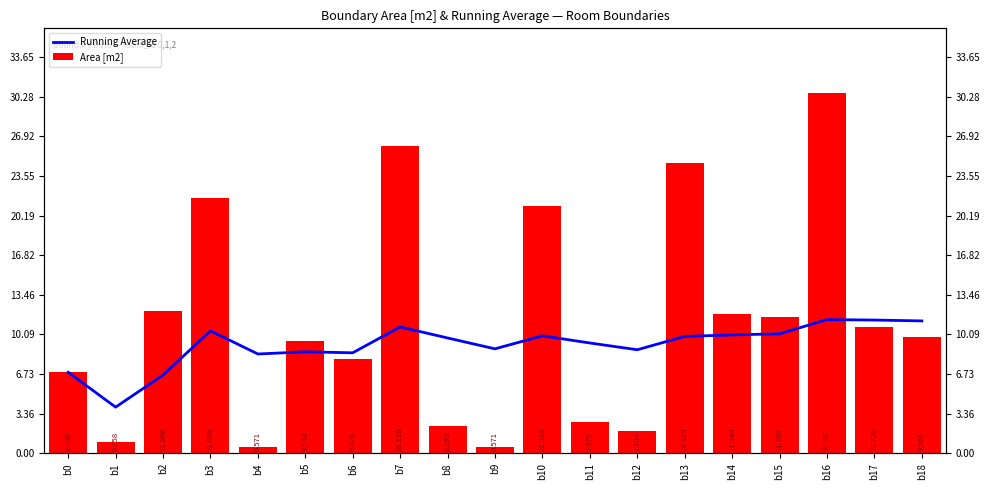

Which series has the widest spread of values?

Area [m2]